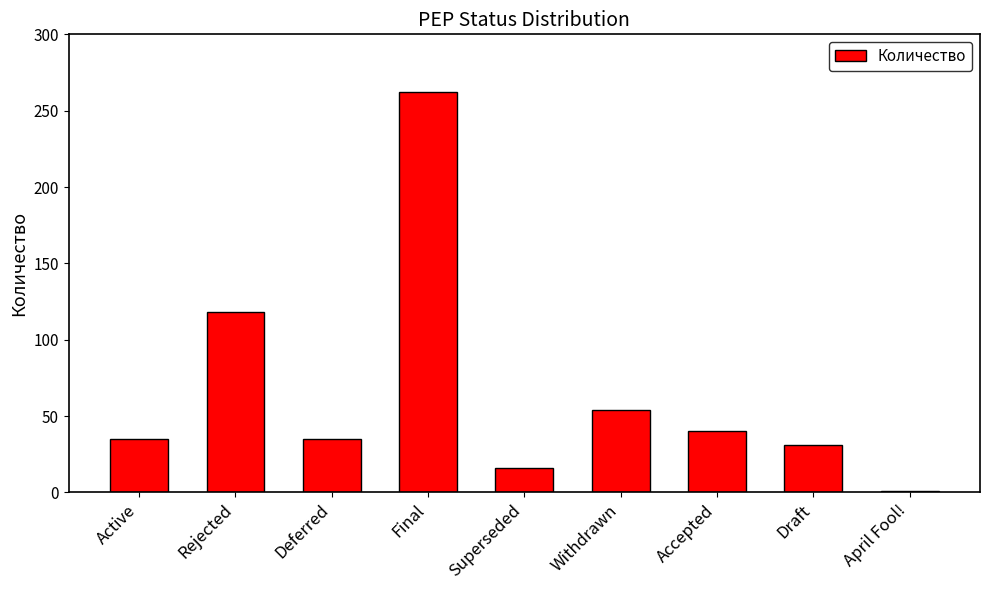

Which category has the lowest value across all series?

April Fool!